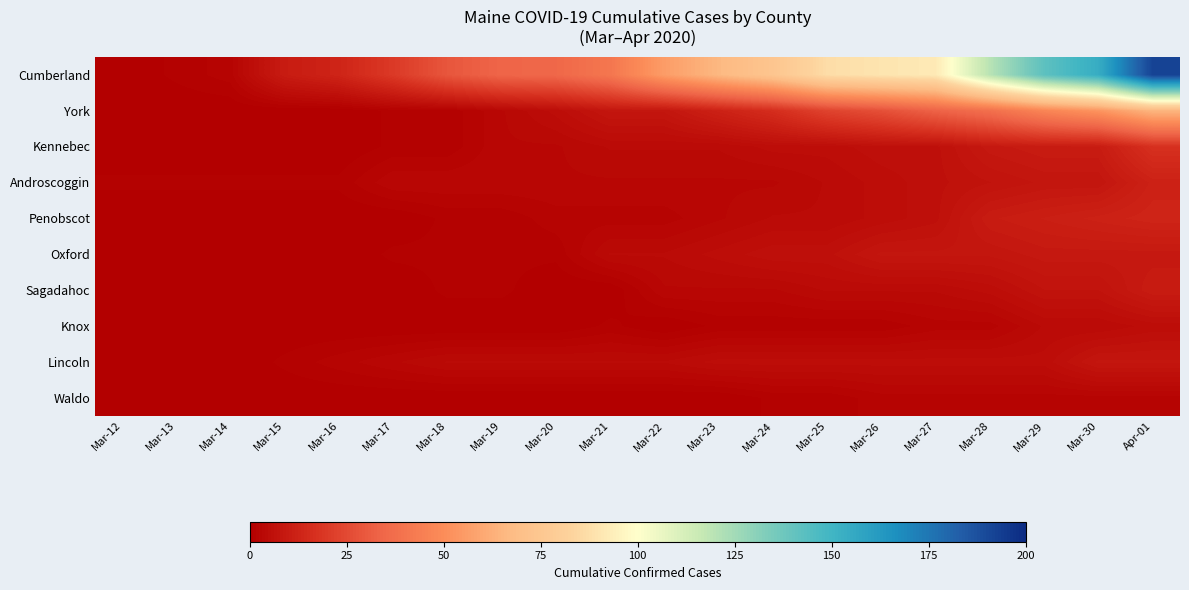

Which has a higher value, Mar-13 or Mar-23?

Mar-23